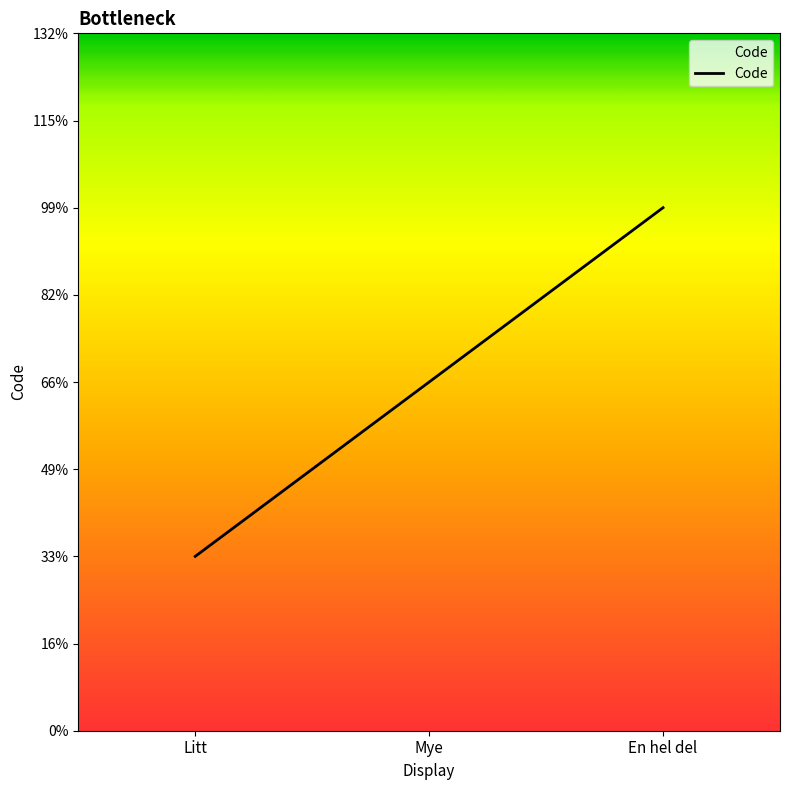

Which category has the lowest value across all series?

Litt